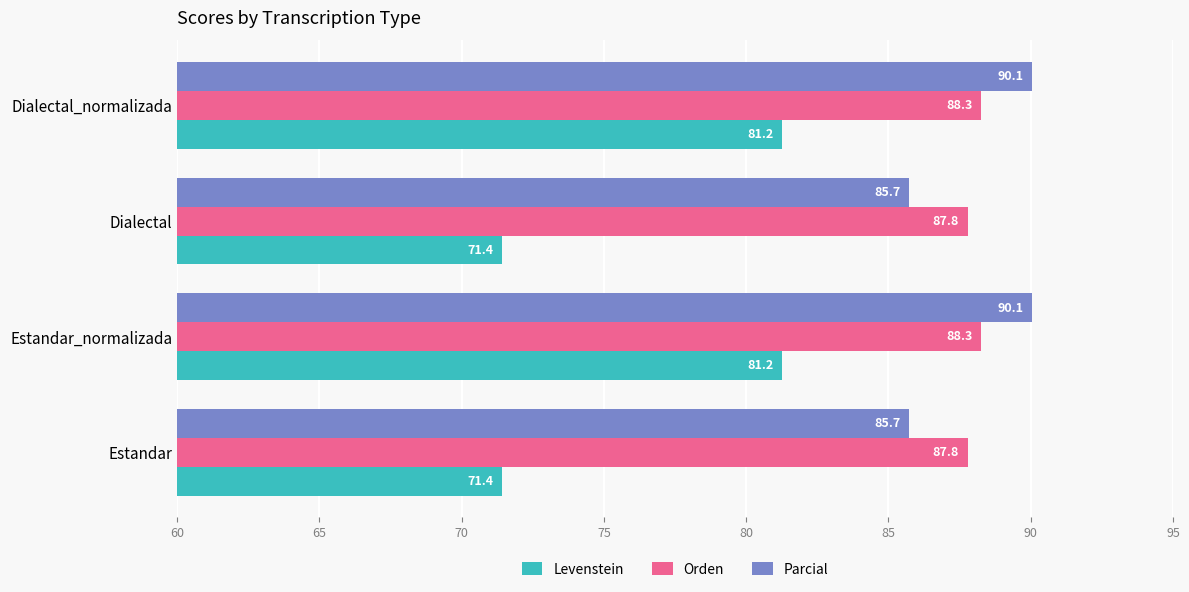

Between Estandar_normalizada and Dialectal, which series saw the biggest shift?

Levenstein